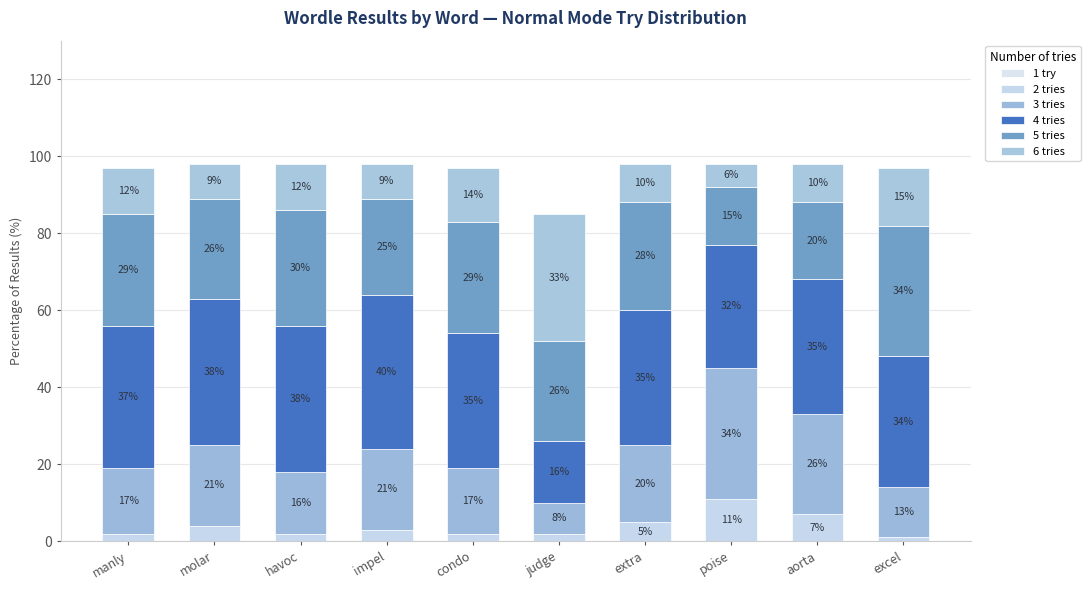

How many series are shown in this chart?

5